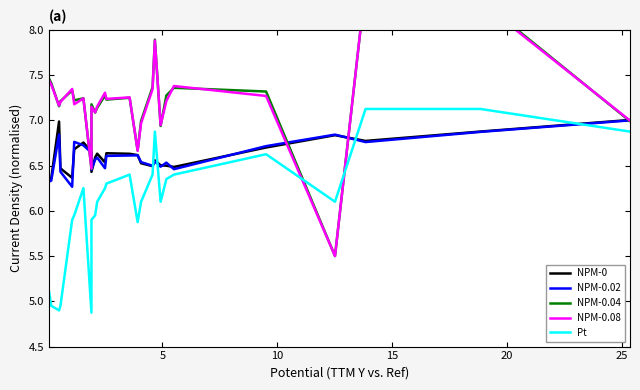

Is the value of Yesterday Price (%) at 8 greater than the value of Today Price (%) at 12?

No